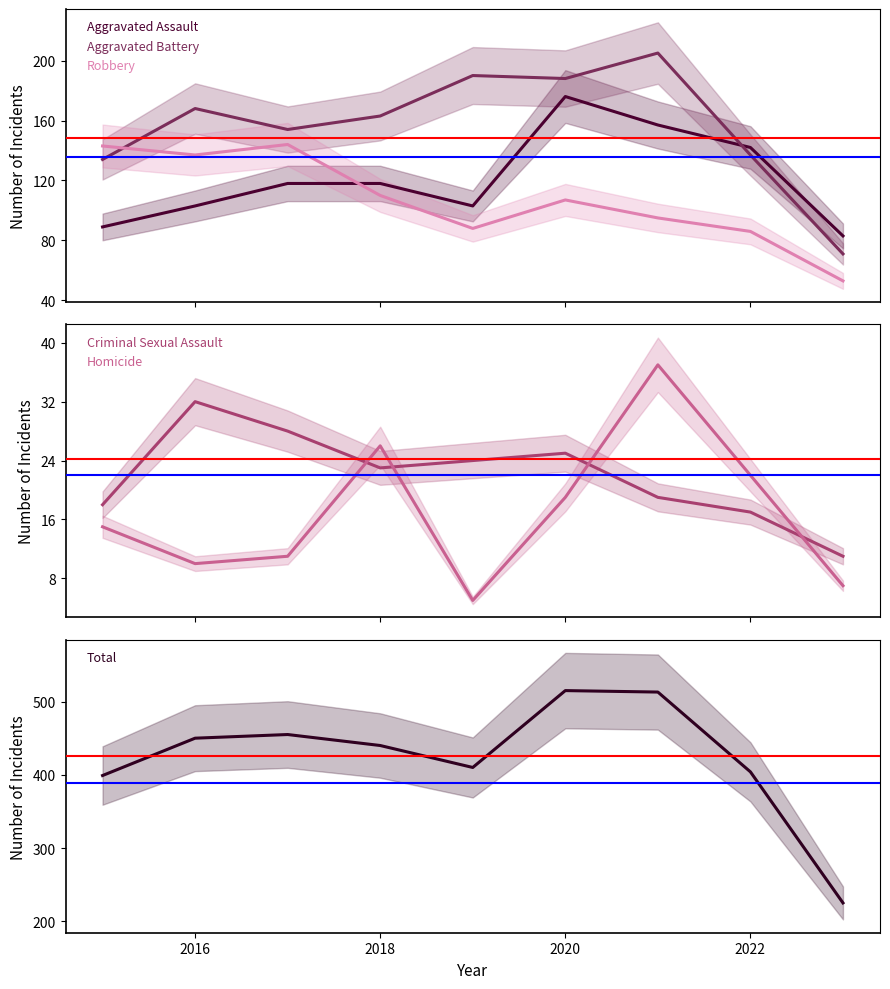

Is this an area chart (filled region under the line)?

No